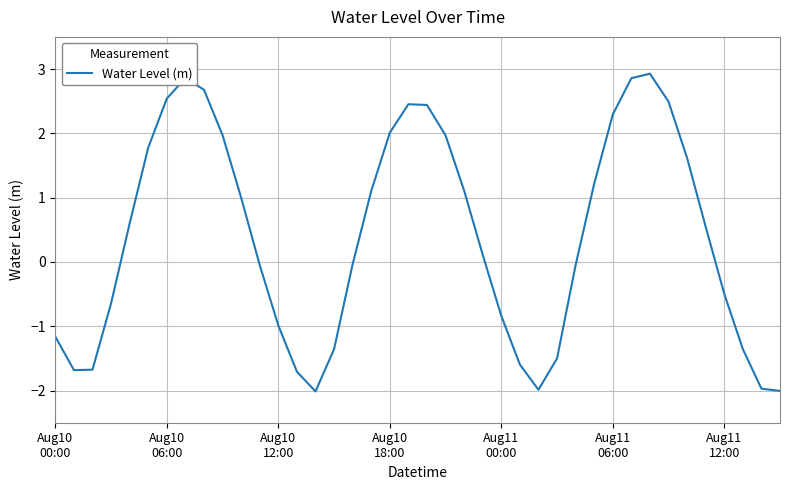

Does the chart display data point markers on the line(s)?

No